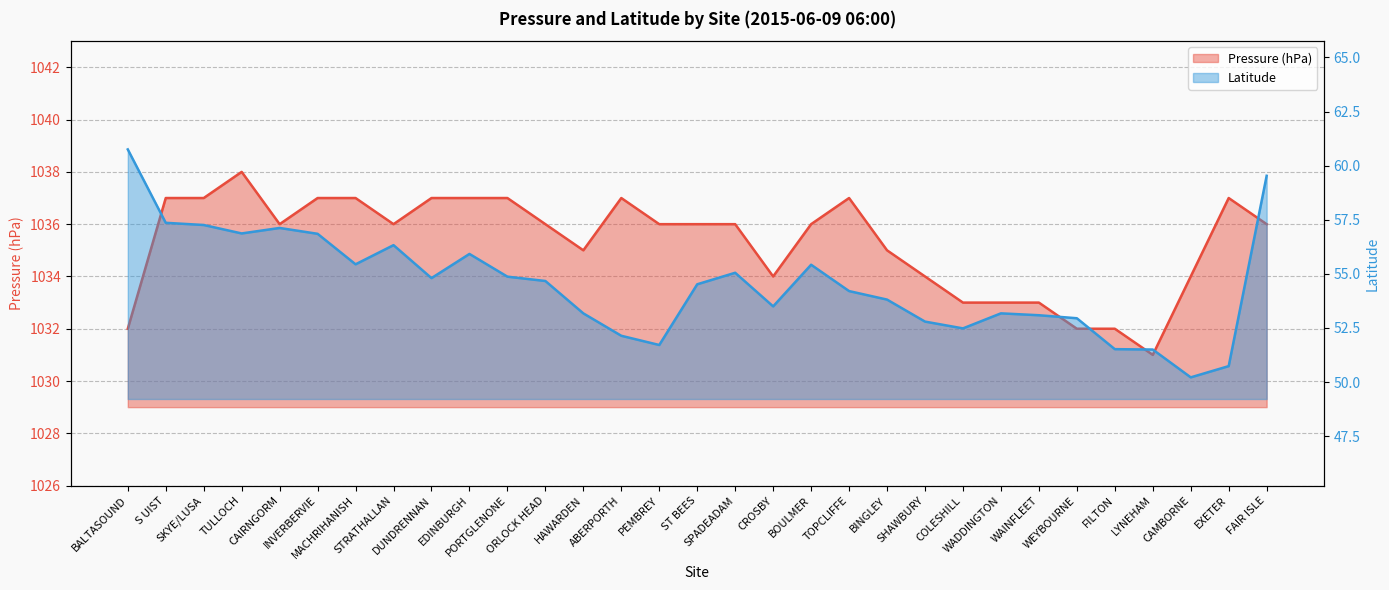

Between EXETER and SHAWBURY, which is larger?

EXETER